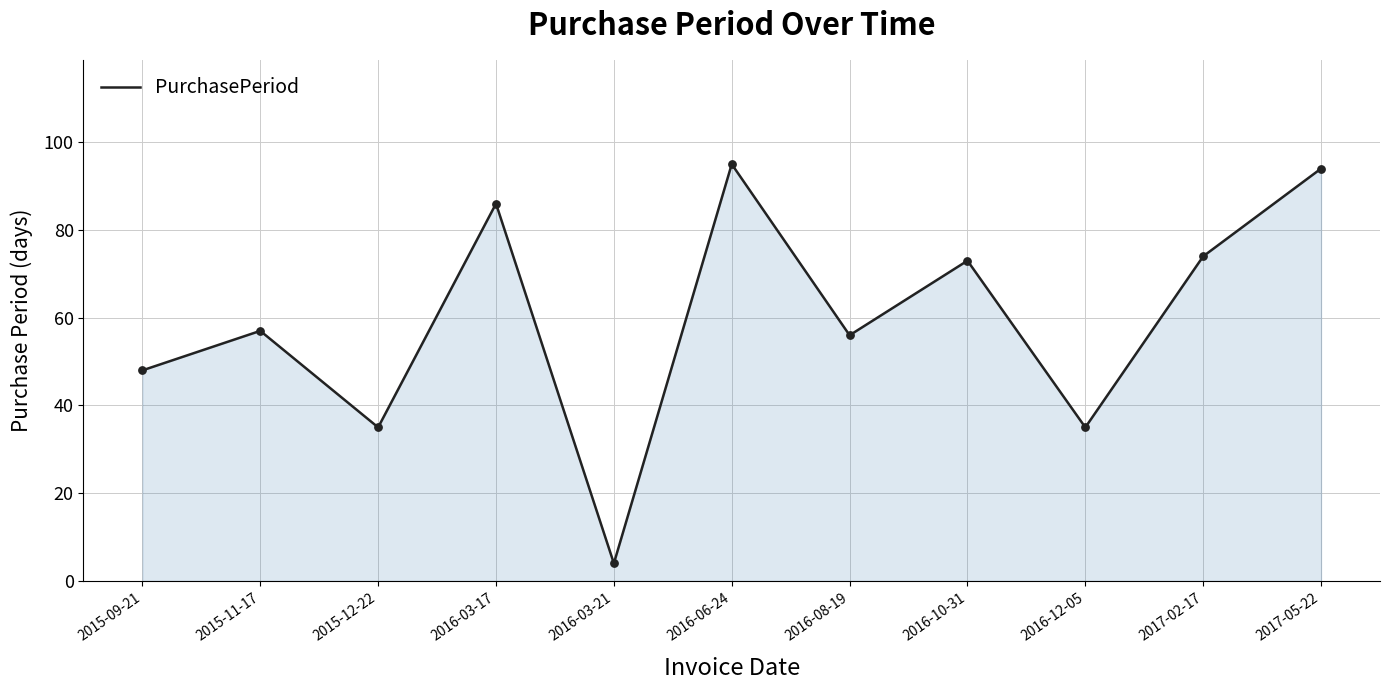

What is the ratio of the value at 2017-02-17 to the value at 2016-10-31?

1.0